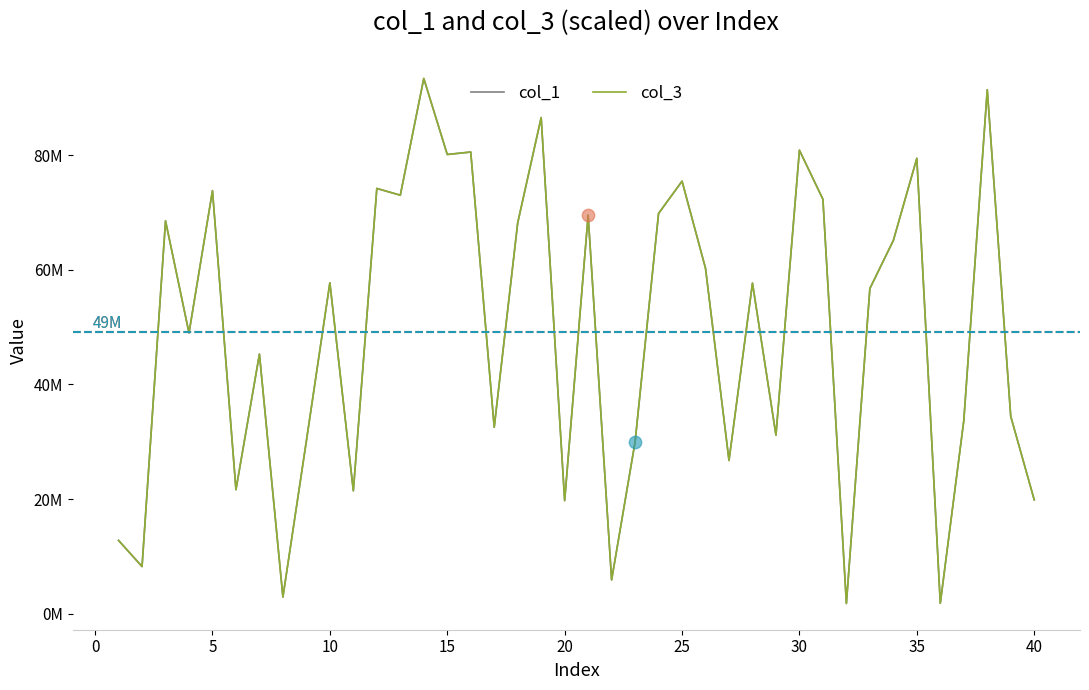

What are all the series names shown in the legend?

col_1, col_3